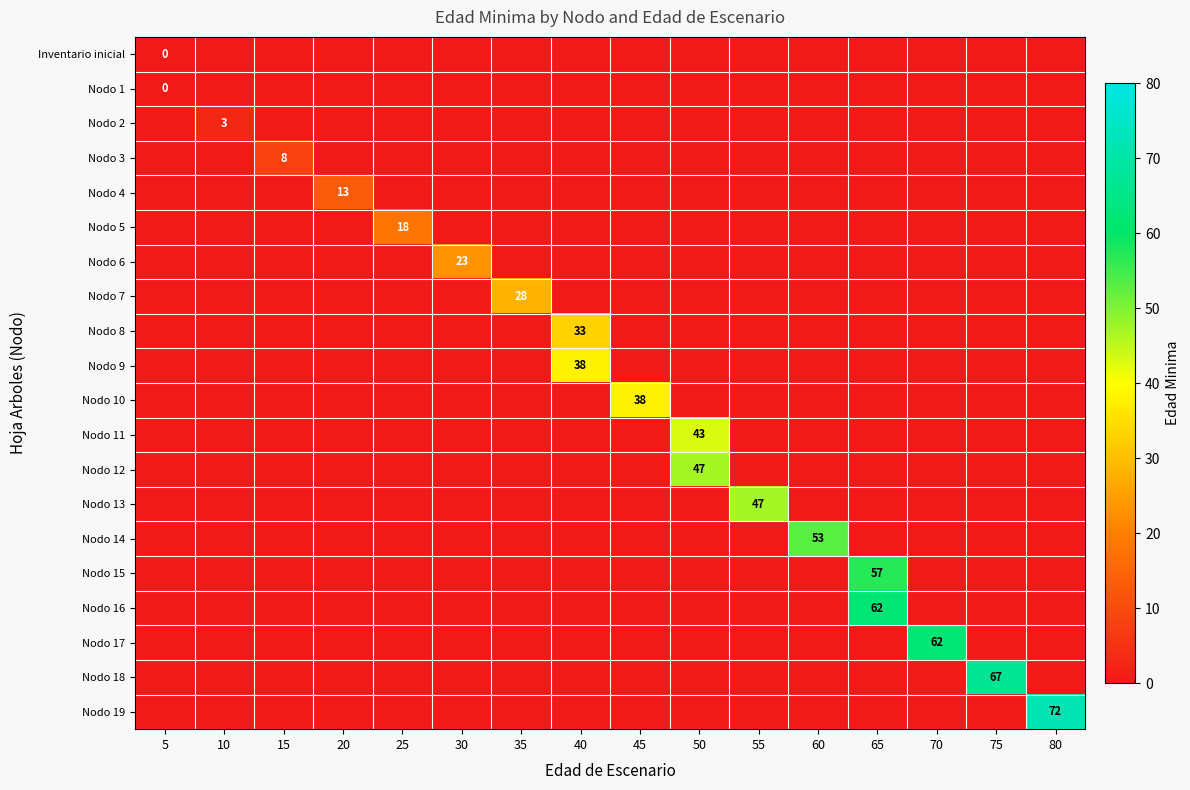

Reading right to left, what are all the values shown in this chart?

row_0: 80=0	75=0	70=0	65=0	60=0	55=0	50=0	45=0	40=0	35=0	30=0	25=0	20=0	15=0	10=0	5=0
row_1: 80=0	75=0	70=0	65=0	60=0	55=0	50=0	45=0	40=0	35=0	30=0	25=0	20=0	15=0	10=0	5=0
row_2: 80=0	75=0	70=0	65=0	60=0	55=0	50=0	45=0	40=0	35=0	30=0	25=0	20=0	15=0	10=3	5=0
row_3: 80=0	75=0	70=0	65=0	60=0	55=0	50=0	45=0	40=0	35=0	30=0	25=0	20=0	15=8	10=0	5=0
row_4: 80=0	75=0	70=0	65=0	60=0	55=0	50=0	45=0	40=0	35=0	30=0	25=0	20=13	15=0	10=0	5=0
row_5: 80=0	75=0	70=0	65=0	60=0	55=0	50=0	45=0	40=0	35=0	30=0	25=18	20=0	15=0	10=0	5=0
row_6: 80=0	75=0	70=0	65=0	60=0	55=0	50=0	45=0	40=0	35=0	30=23	25=0	20=0	15=0	10=0	5=0
row_7: 80=0	75=0	70=0	65=0	60=0	55=0	50=0	45=0	40=0	35=28	30=0	25=0	20=0	15=0	10=0	5=0
row_8: 80=0	75=0	70=0	65=0	60=0	55=0	50=0	45=0	40=33	35=0	30=0	25=0	20=0	15=0	10=0	5=0
row_9: 80=0	75=0	70=0	65=0	60=0	55=0	50=0	45=0	40=38	35=0	30=0	25=0	20=0	15=0	10=0	5=0
row_10: 80=0	75=0	70=0	65=0	60=0	55=0	50=0	45=38	40=0	35=0	30=0	25=0	20=0	15=0	10=0	5=0
row_11: 80=0	75=0	70=0	65=0	60=0	55=0	50=43	45=0	40=0	35=0	30=0	25=0	20=0	15=0	10=0	5=0
row_12: 80=0	75=0	70=0	65=0	60=0	55=0	50=47	45=0	40=0	35=0	30=0	25=0	20=0	15=0	10=0	5=0
row_13: 80=0	75=0	70=0	65=0	60=0	55=47	50=0	45=0	40=0	35=0	30=0	25=0	20=0	15=0	10=0	5=0
row_14: 80=0	75=0	70=0	65=0	60=53	55=0	50=0	45=0	40=0	35=0	30=0	25=0	20=0	15=0	10=0	5=0
row_15: 80=0	75=0	70=0	65=57	60=0	55=0	50=0	45=0	40=0	35=0	30=0	25=0	20=0	15=0	10=0	5=0
row_16: 80=0	75=0	70=0	65=62	60=0	55=0	50=0	45=0	40=0	35=0	30=0	25=0	20=0	15=0	10=0	5=0
row_17: 80=0	75=0	70=62	65=0	60=0	55=0	50=0	45=0	40=0	35=0	30=0	25=0	20=0	15=0	10=0	5=0
row_18: 80=0	75=67	70=0	65=0	60=0	55=0	50=0	45=0	40=0	35=0	30=0	25=0	20=0	15=0	10=0	5=0
row_19: 80=72	75=0	70=0	65=0	60=0	55=0	50=0	45=0	40=0	35=0	30=0	25=0	20=0	15=0	10=0	5=0